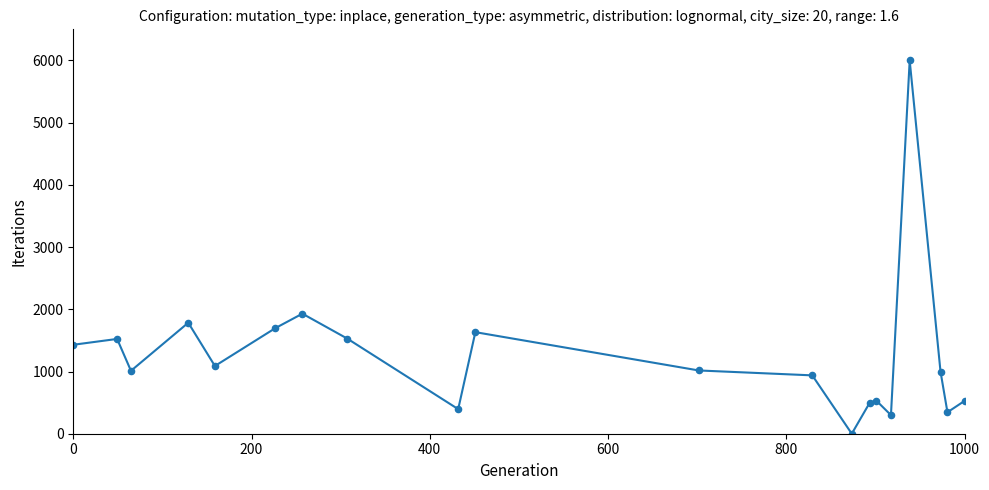

What is the difference between the maximum and minimum values?

6000.0